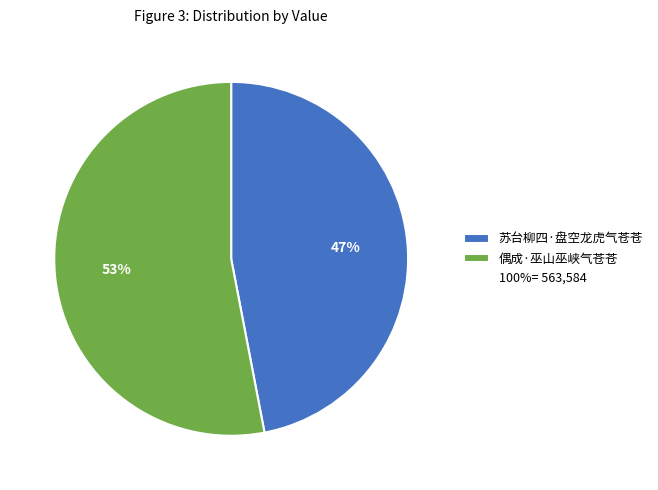

How many segments does this pie chart have?

2